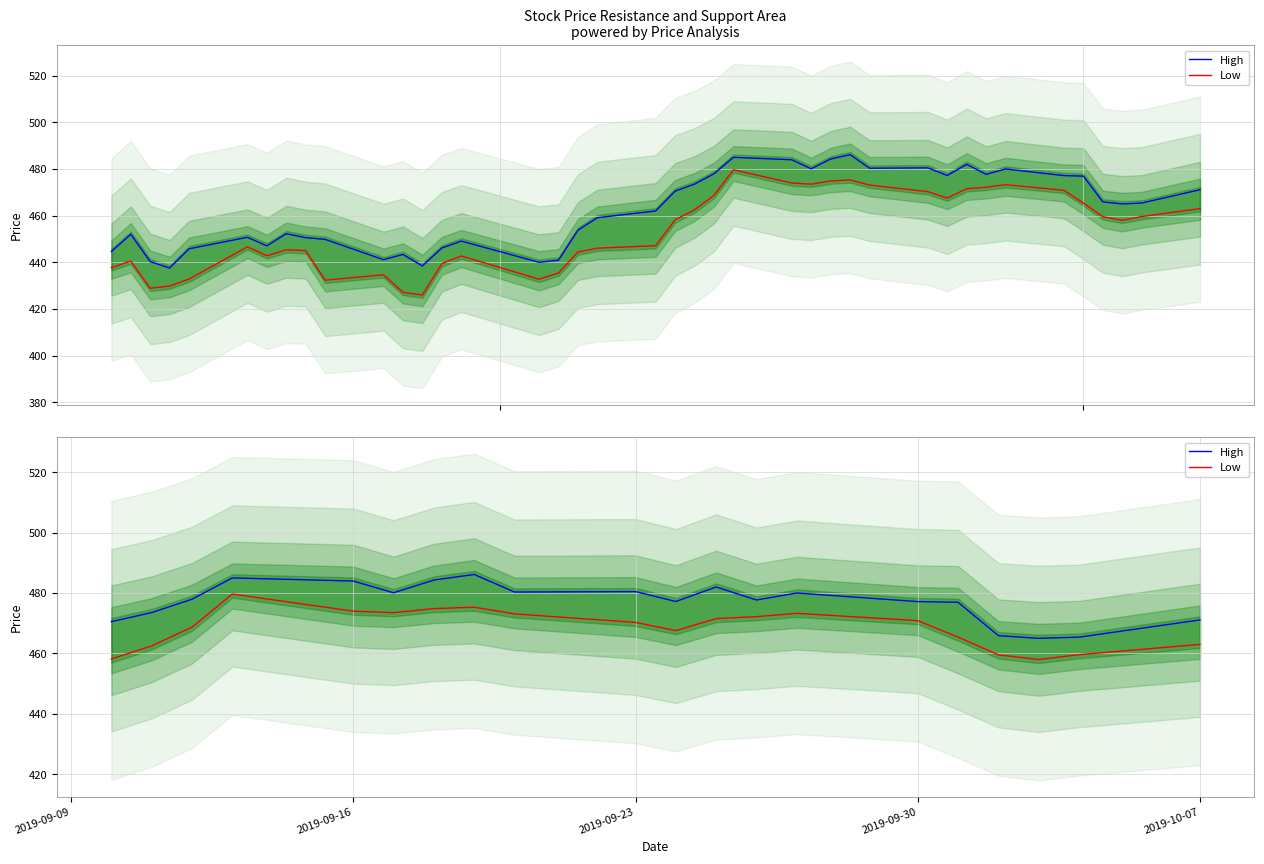

In High, how many points are lower than both neighbors (excluding endpoints)?

5